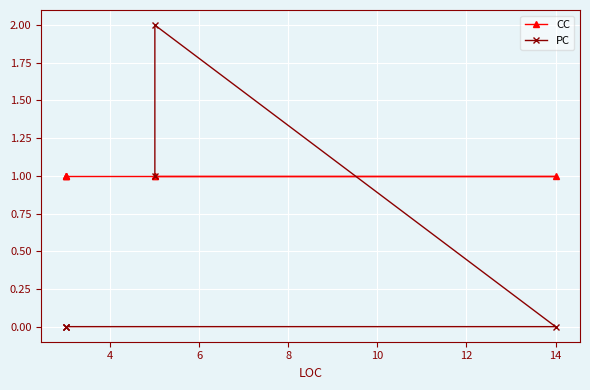

What is the value of the PC point at the 2nd from the left?

2